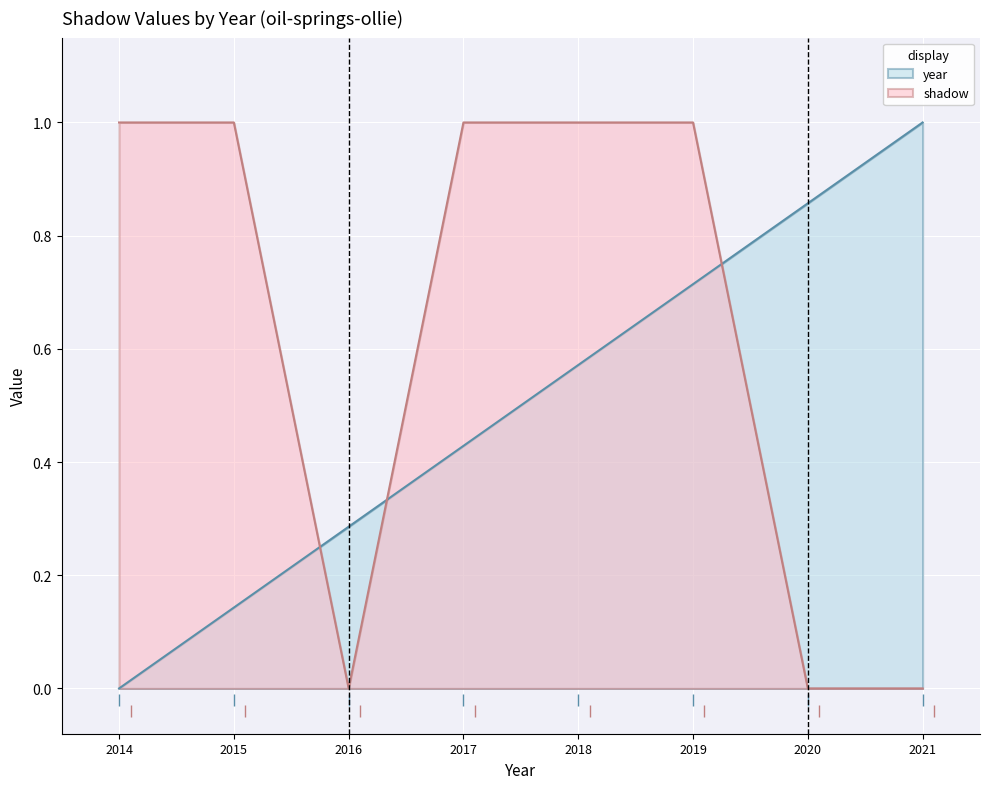

Which category has the lowest value in the shadow series?

2016